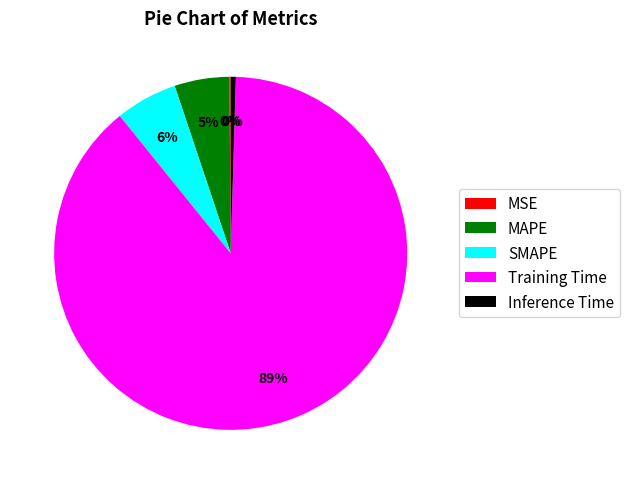

To the nearest percent, what percentage of the pie is Training Time?

89%